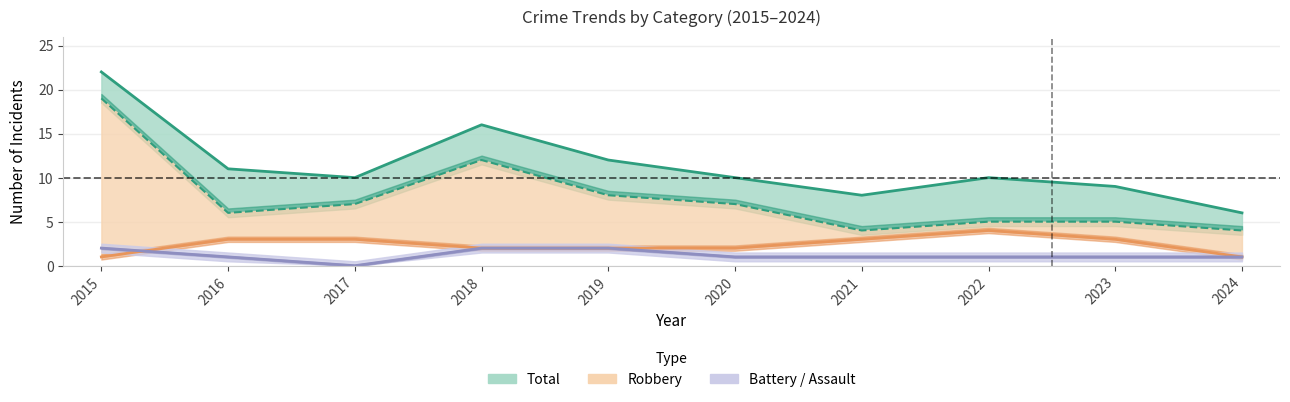

True or false: Aggravated Battery and Total intersect in this chart.

False